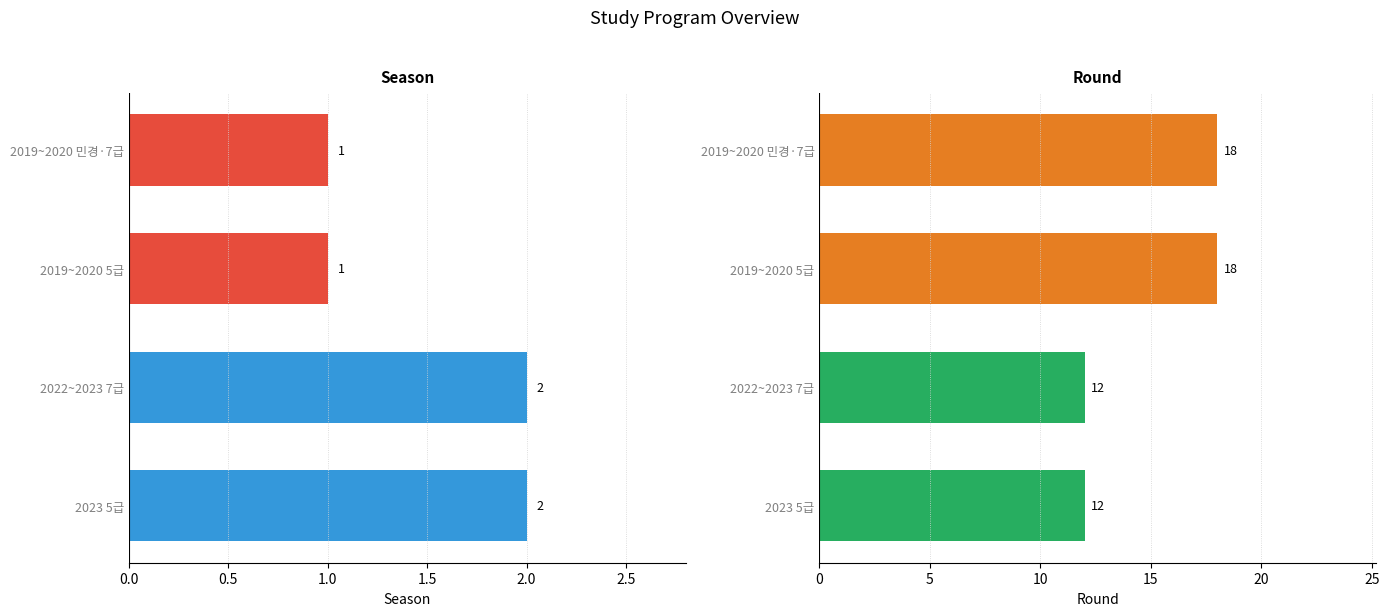

Reading right to left, list all the values displayed in this chart.

season: 2	2	1	1
round: 12	12	18	18